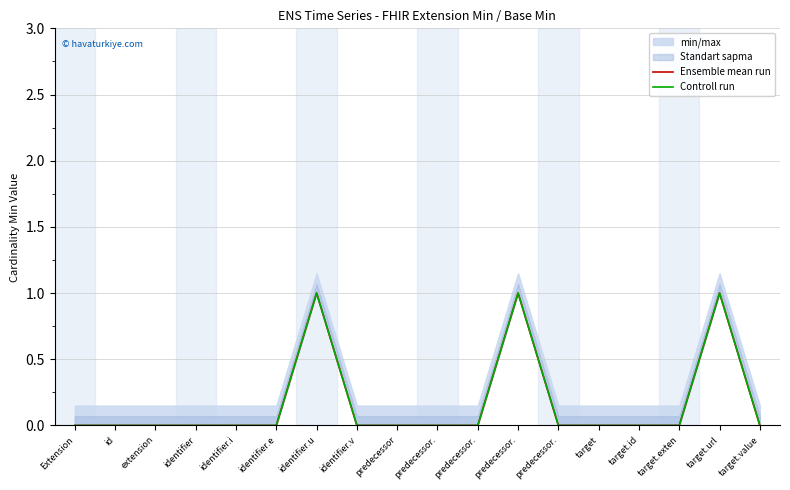

The value of Ensemble mean run at target.value is 0. True or false?

True